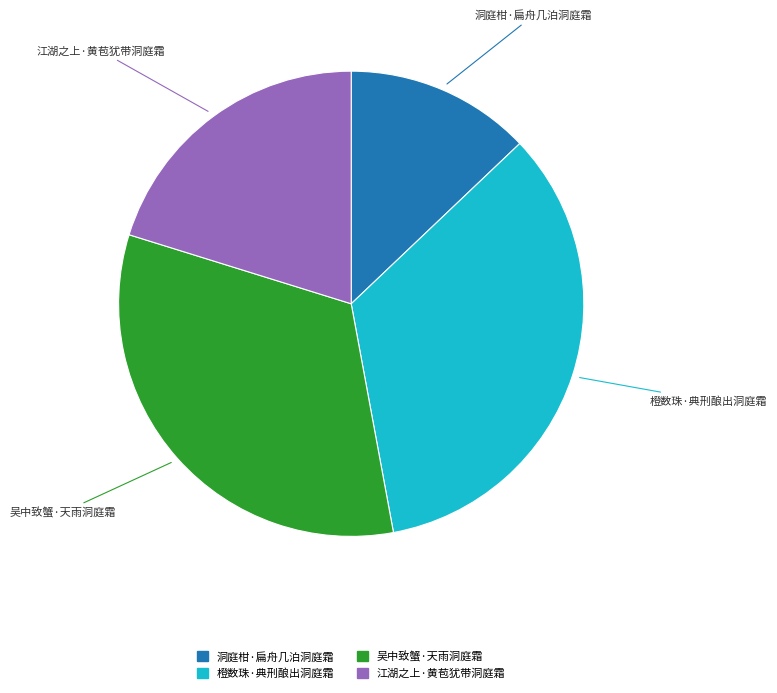

Rank the categories by value from lowest to highest.

洞庭柑·扁舟几泊洞庭霜, 江湖之上·黄苞犹带洞庭霜, 吴中致蟹·天雨洞庭霜, 橙数珠·典刑酿出洞庭霜